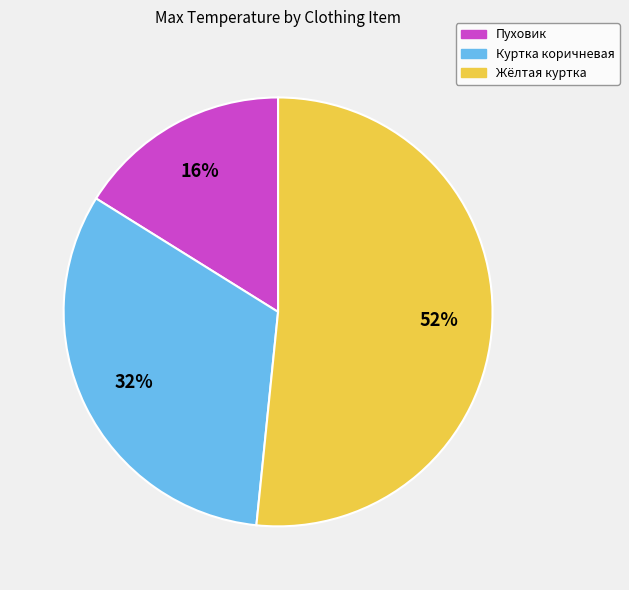

To the nearest percent, what portion does Жёлтая куртка represent?

52%